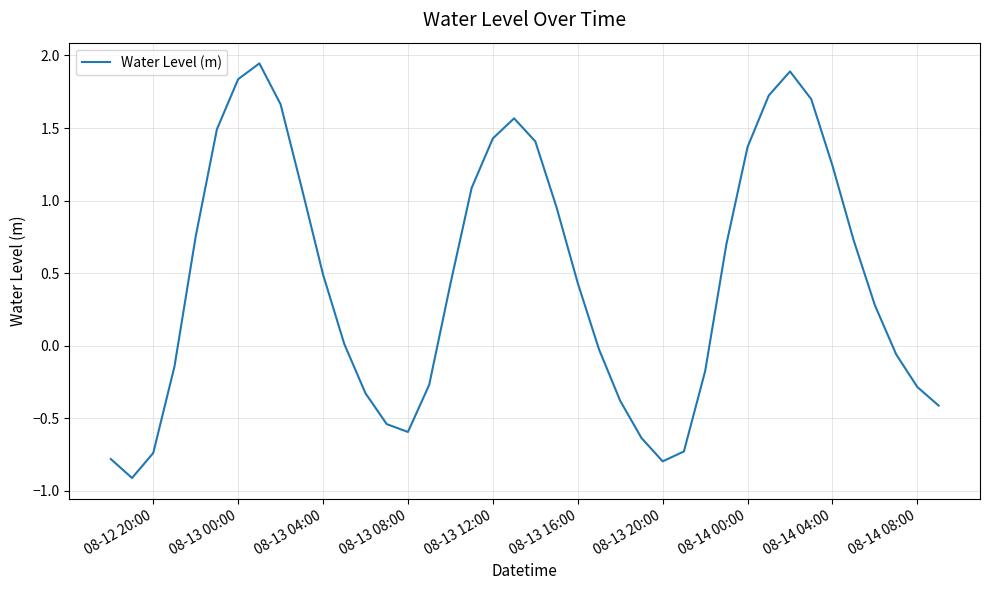

What is the difference between the maximum and minimum values?

2.9